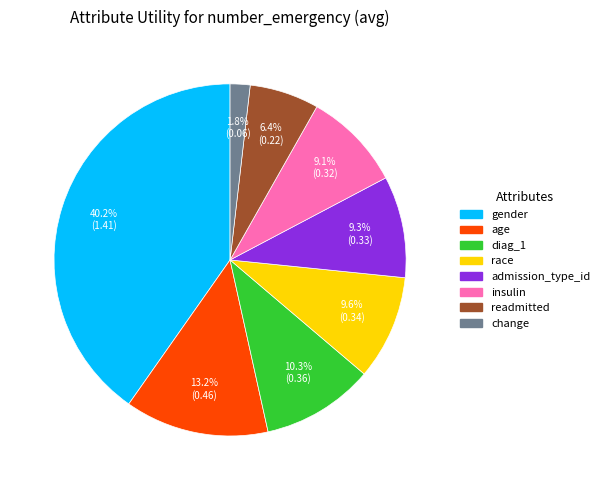

How many segments does this pie chart have?

8